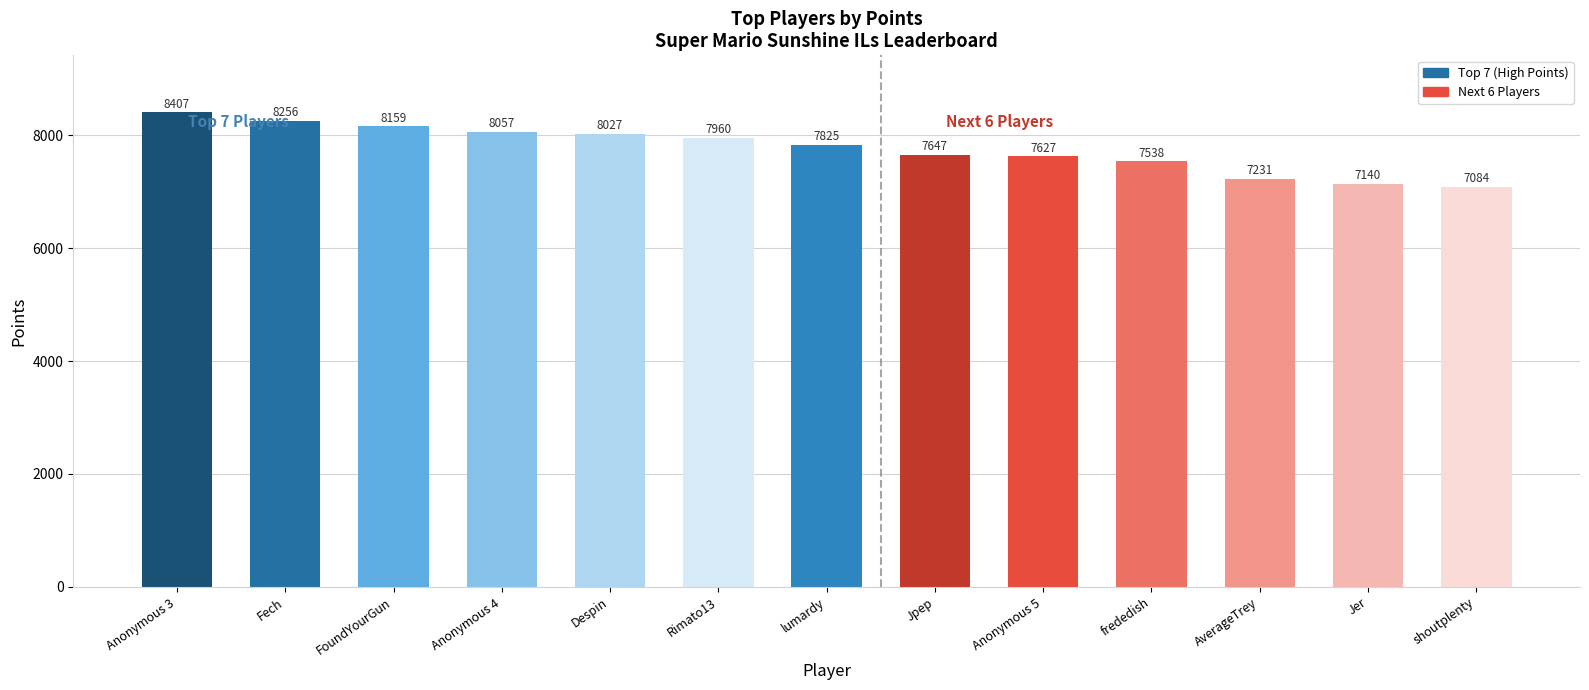

Which label corresponds to the largest value in the chart?

Anonymous 3